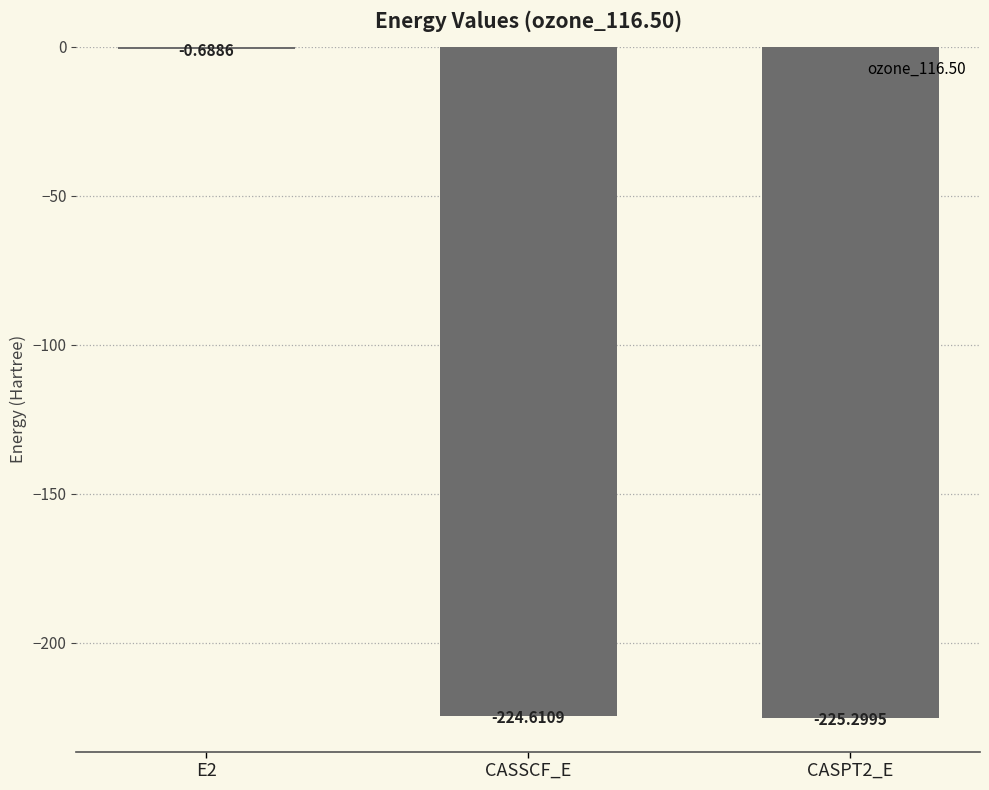

Which has a higher value, E2 or CASSCF_E?

E2